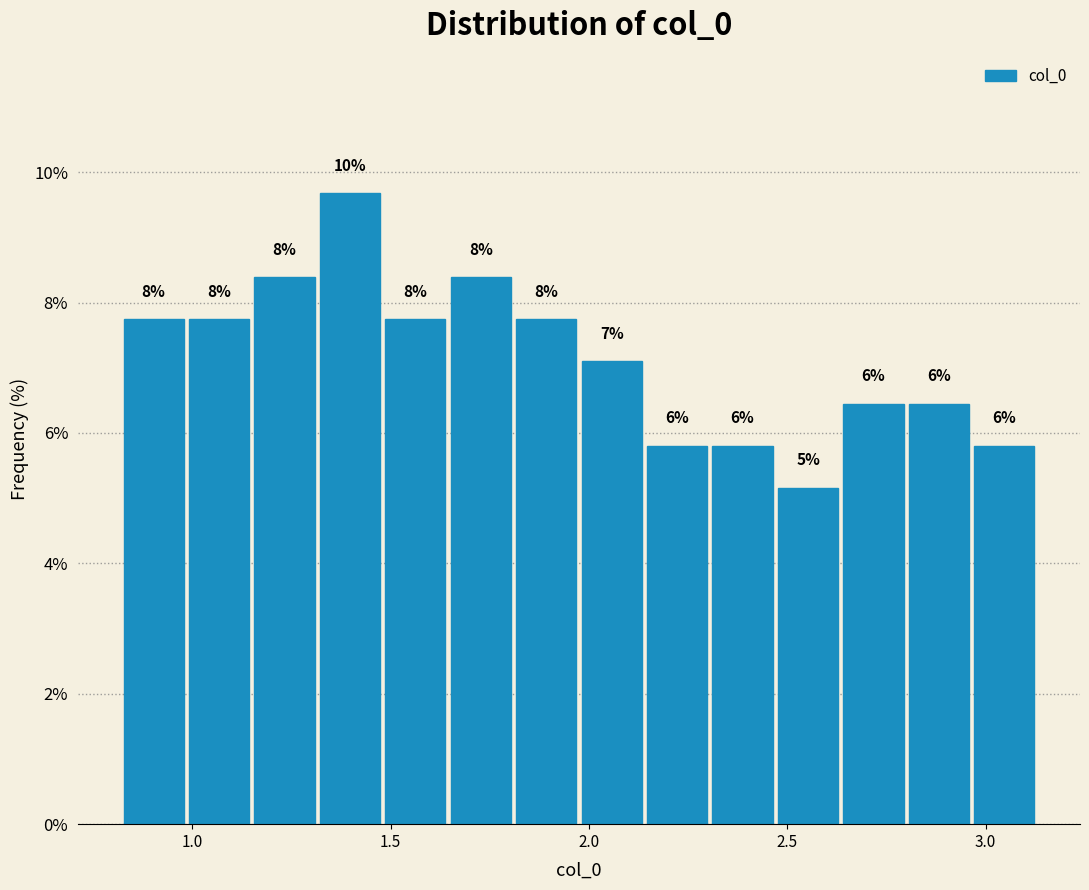

Read against the x-axis, roughly where is the centre of the tallest bar?

1.40